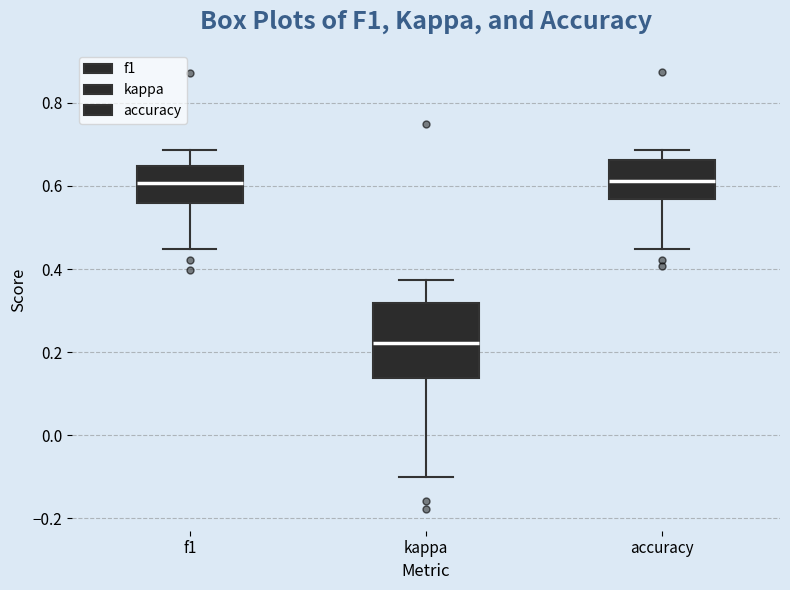

Which box is the tallest, from its lower edge to its upper edge?

kappa